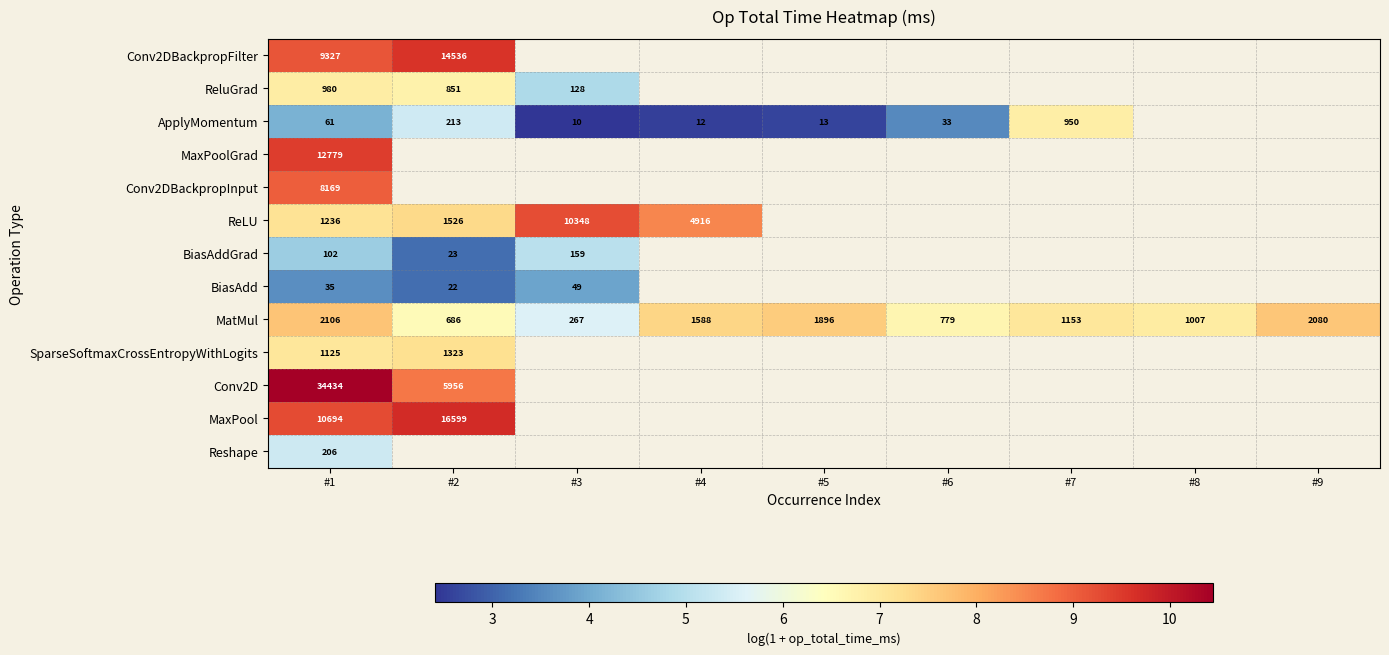

How many data points in MatMul are less than 7?

4